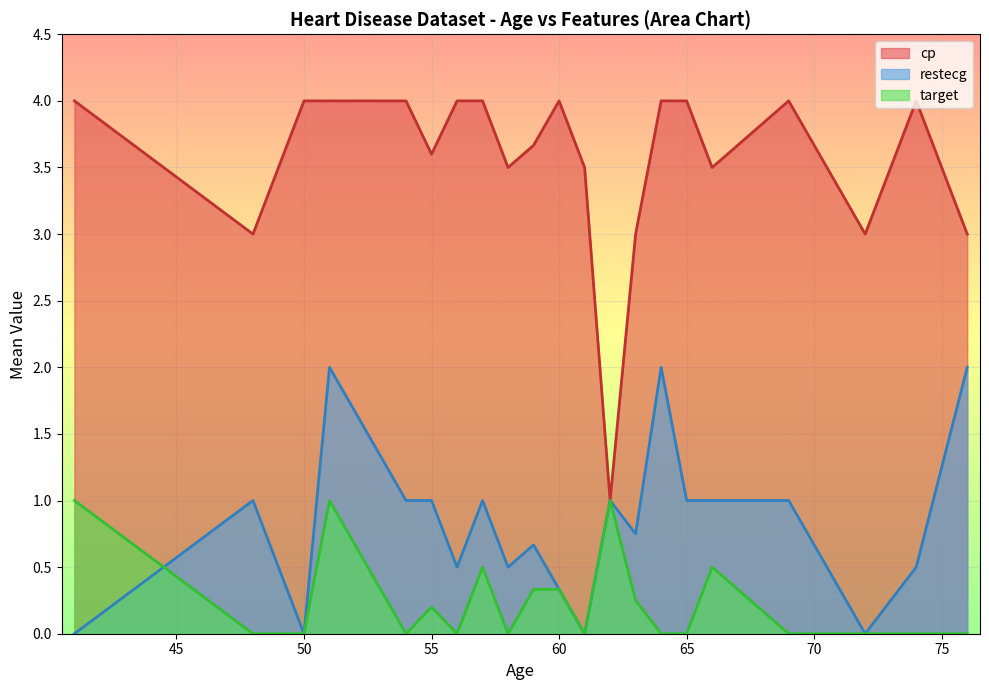

How many distinct data groups are displayed?

3